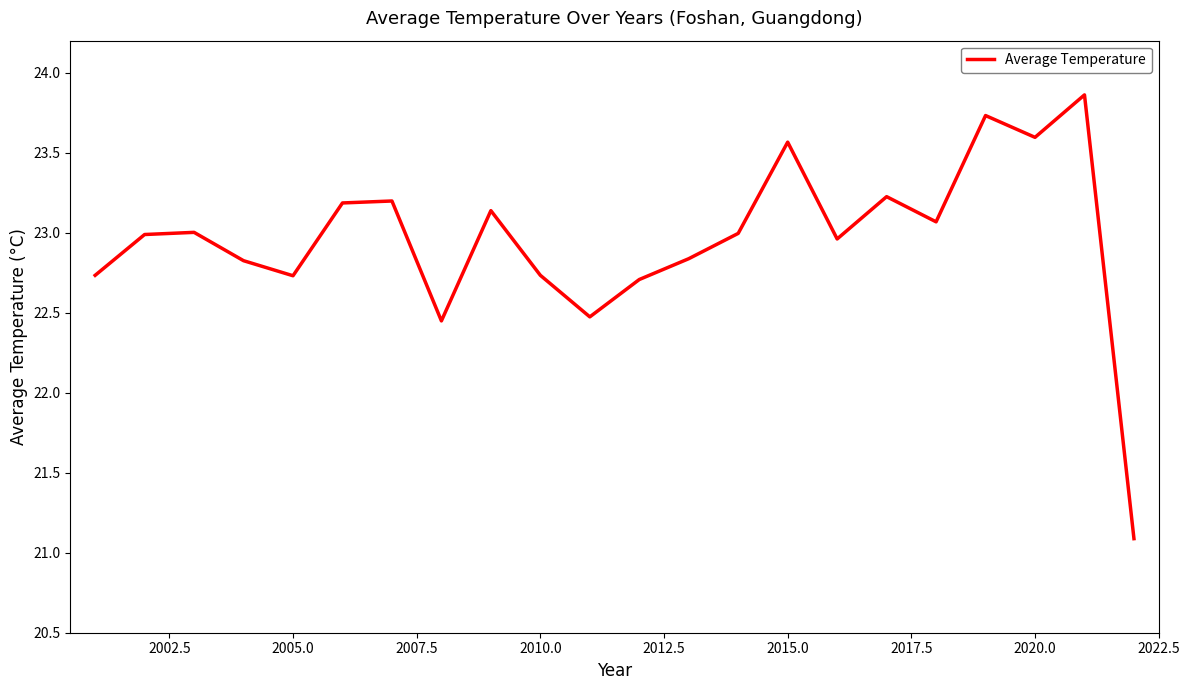

How many distinct data groups are displayed?

1